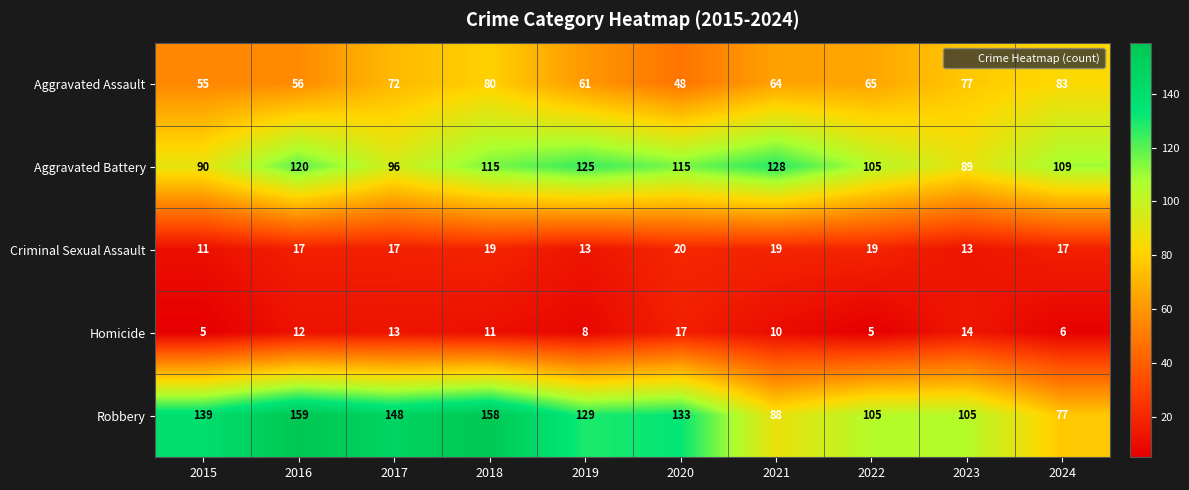

Which series has the largest total across all categories?

Robbery